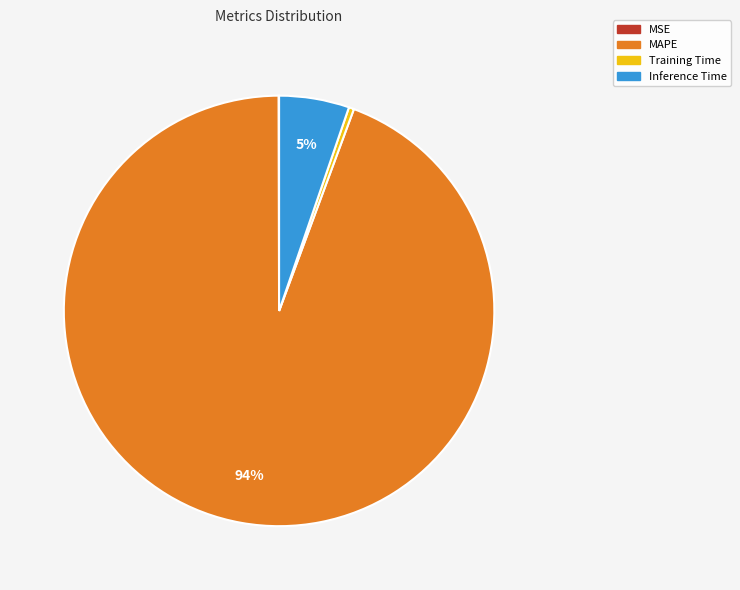

To the nearest percent, what percentage of the pie is Inference Time?

5%